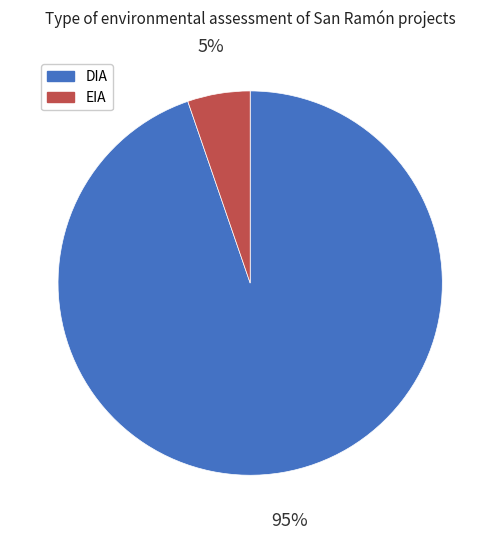

Which slice is the smallest?

EIA